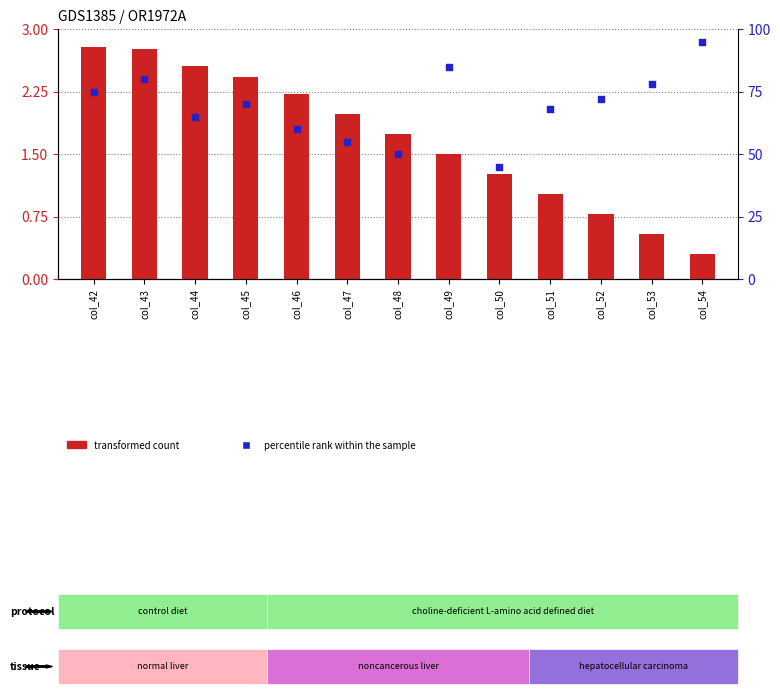

At how many categories does at least one series exceed 68?

7